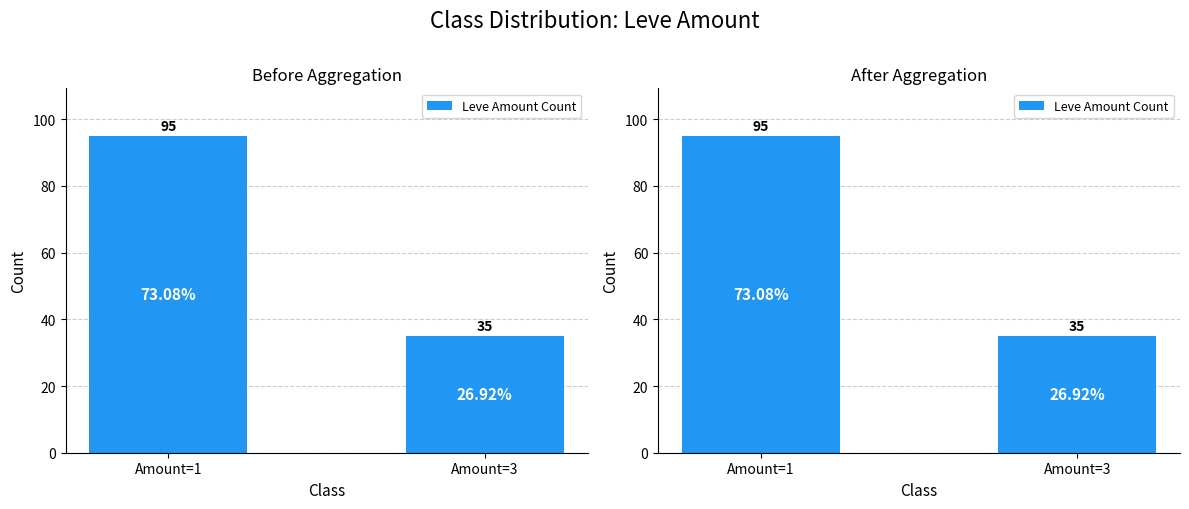

What is the value of the 2nd bar from the left?

35